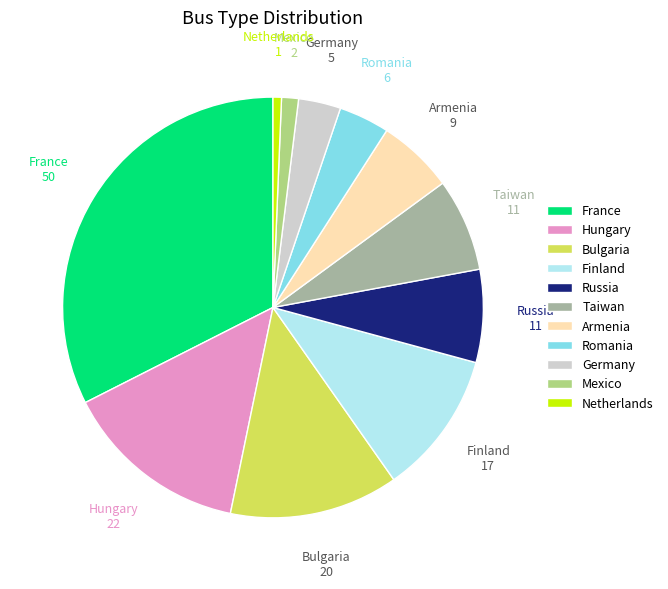

Does Mexico represent more than half of the total?

No